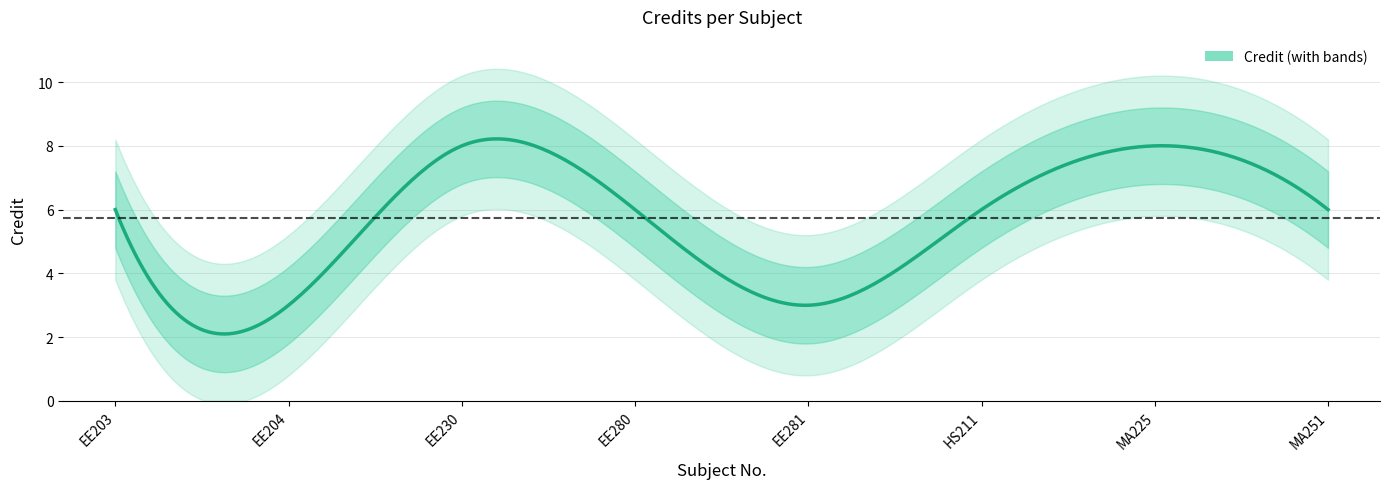

What is the value of the 6th point from the left?

6